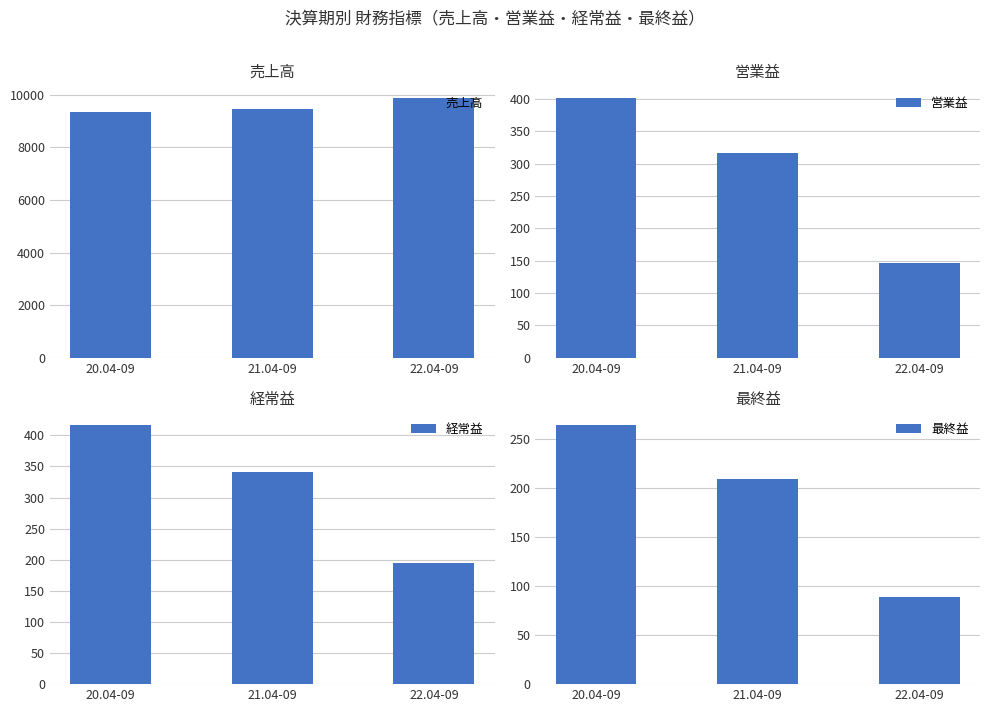

What is the label of the 2nd bar from the right?

21.04-09